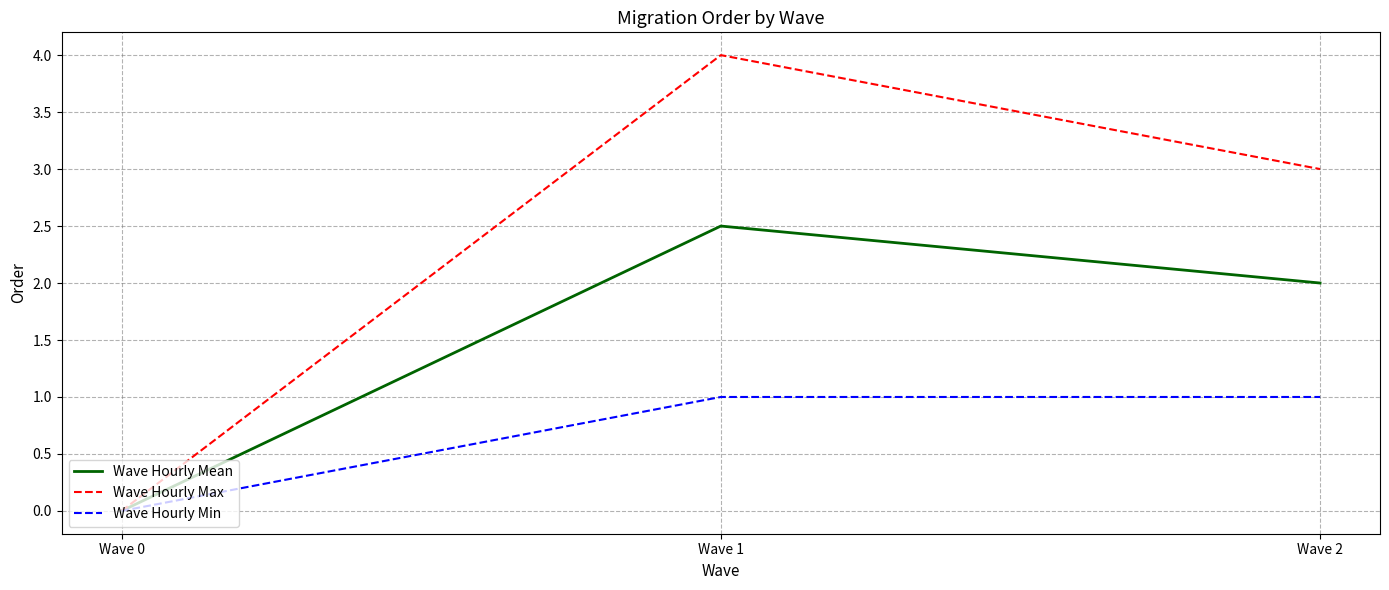

Reading left to right, transcribe all the data shown in this chart.

Wave Hourly Mean: Wave 0=0.0	Wave 1=2.5	Wave 2=2.0
Wave Hourly Max: Wave 0=0.0	Wave 1=4.0	Wave 2=3.0
Wave Hourly Min: Wave 0=0.0	Wave 1=1.0	Wave 2=1.0